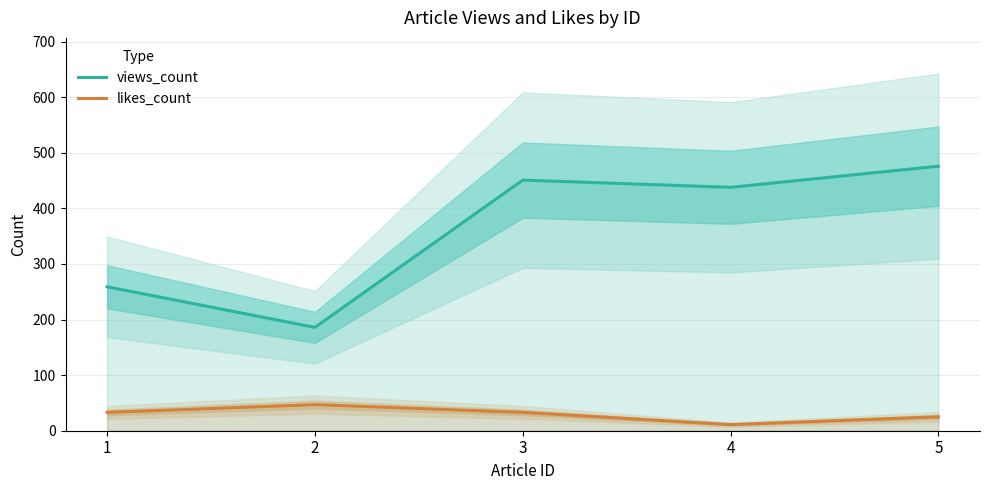

At which category does the chart reach its minimum across all series?

4